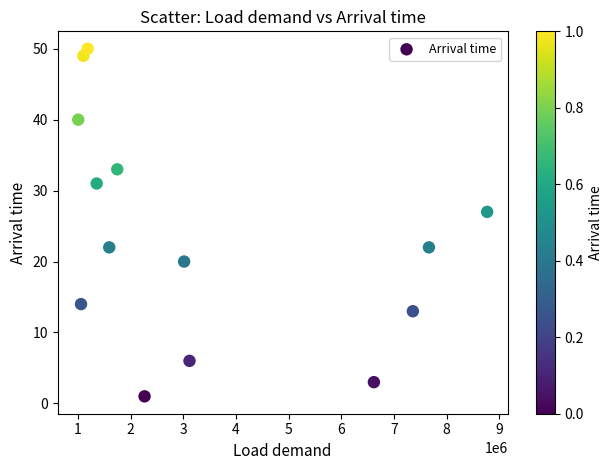

What Y value in the scatter plot is closest to 25?

27